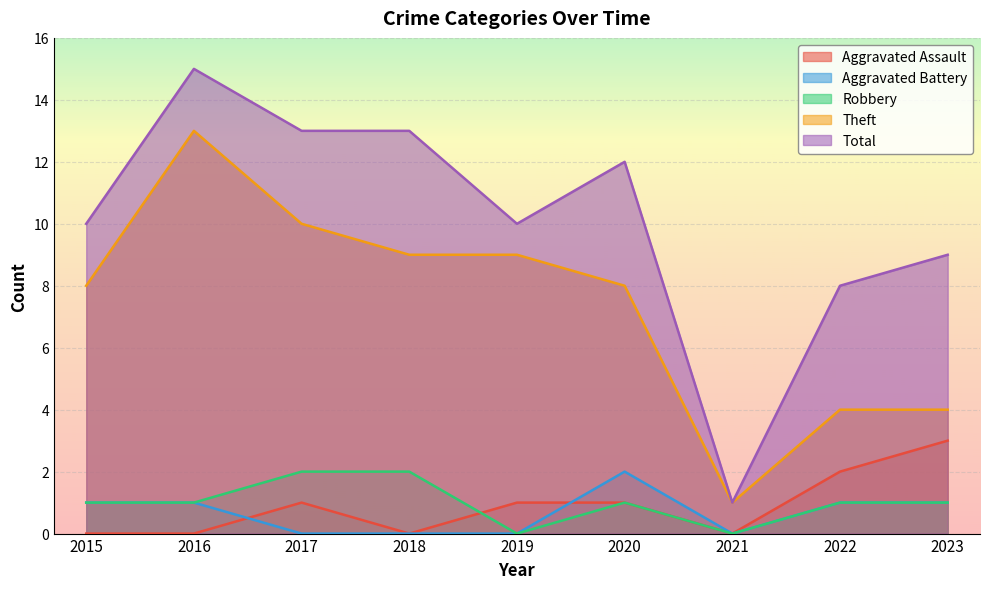

At which label does Robbery reach its peak?

2017